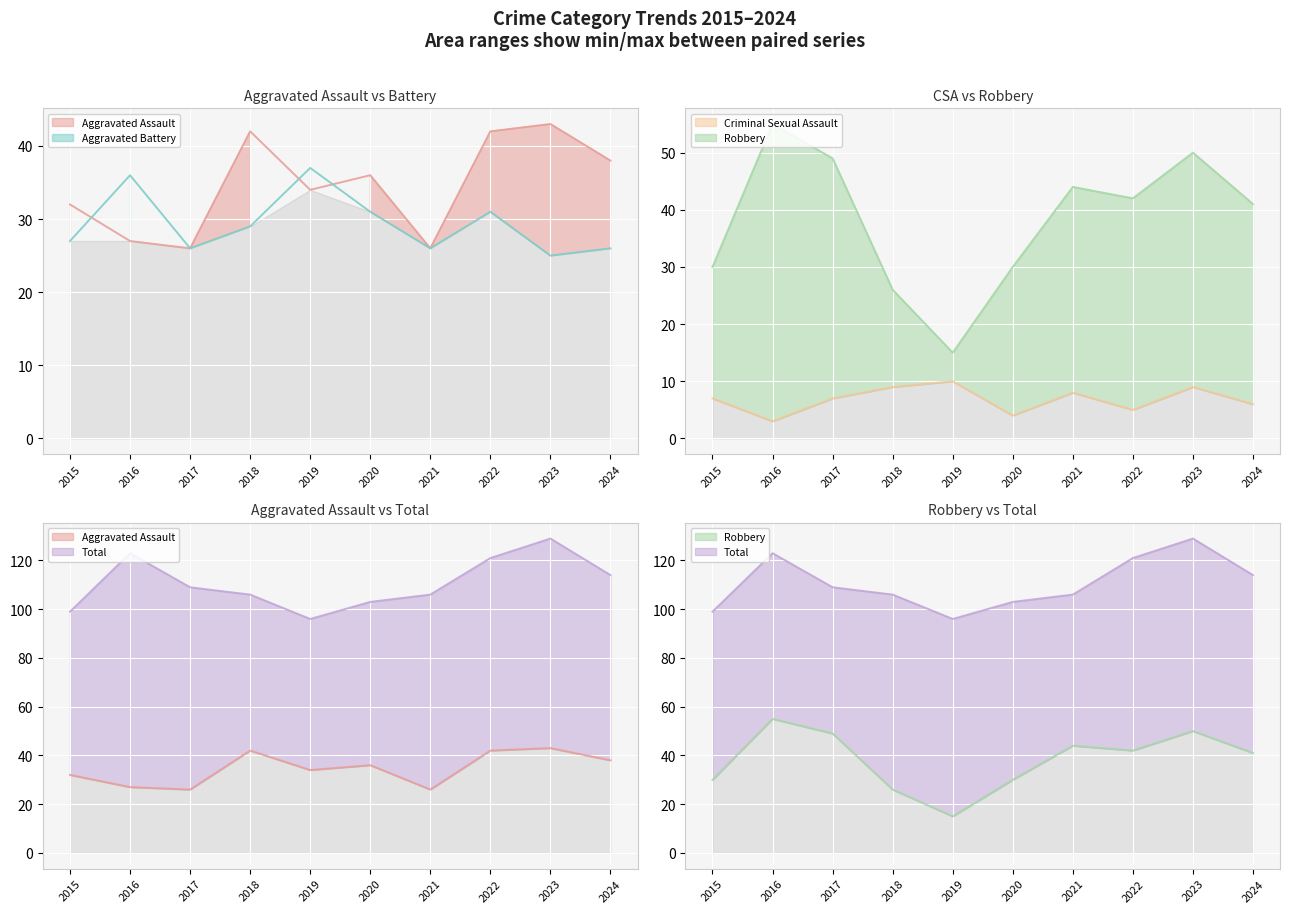

In Aggravated Assault, how many points are lower than both neighbors (excluding endpoints)?

3